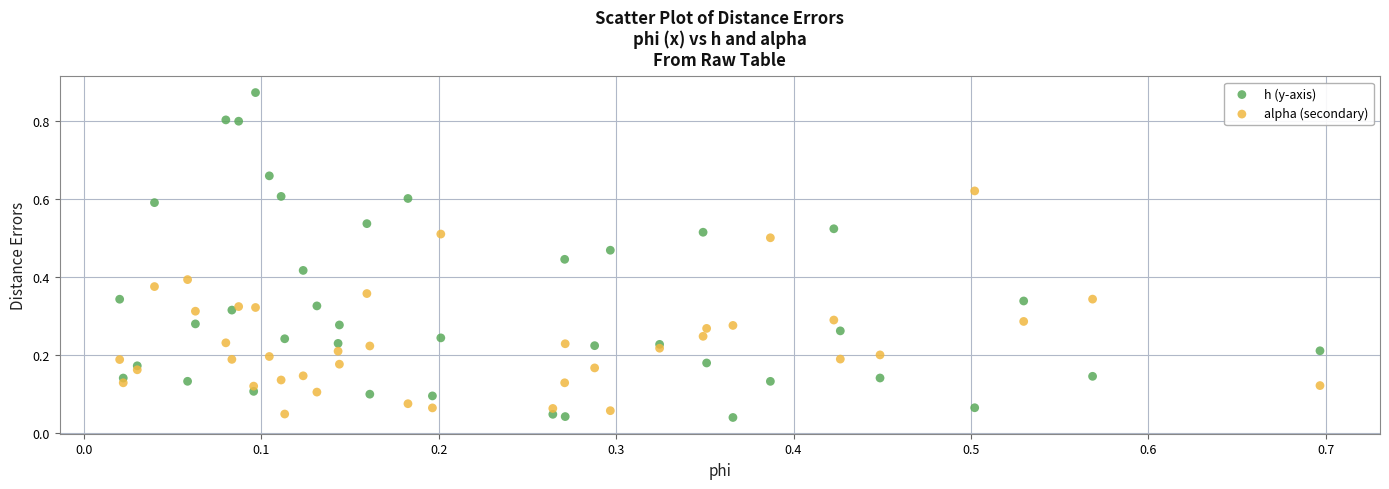

Which series reaches the minimum Y coordinate?

h (y-axis)